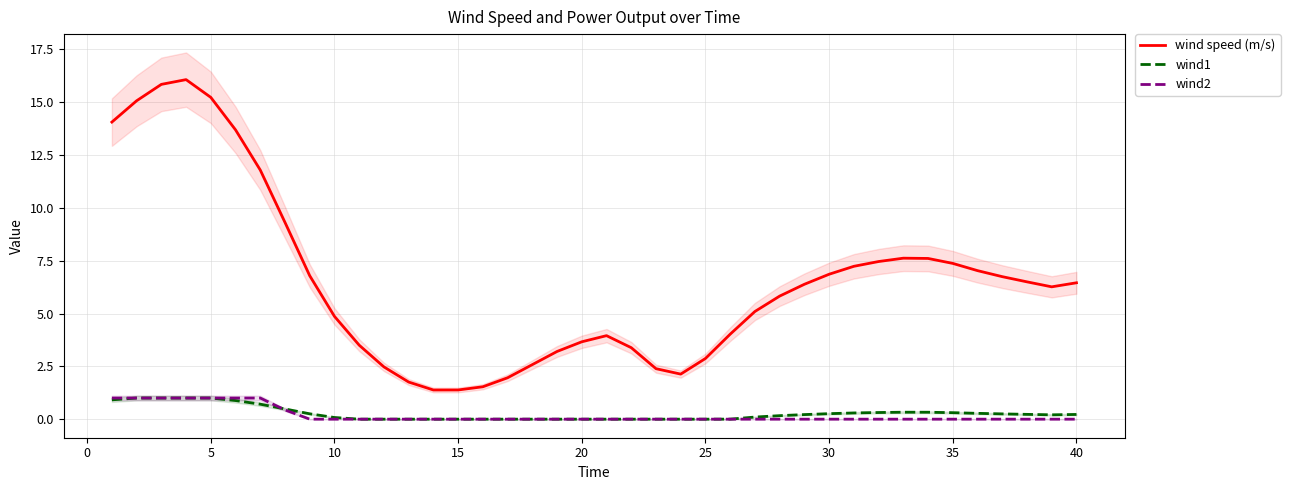

What is the sum of all wind1 values?

10.8